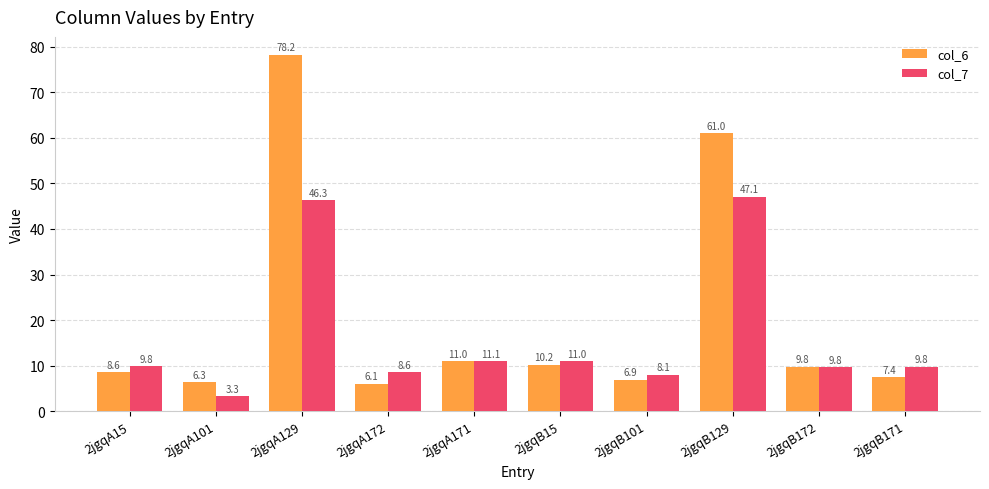

Which series has the widest spread of values?

col_6